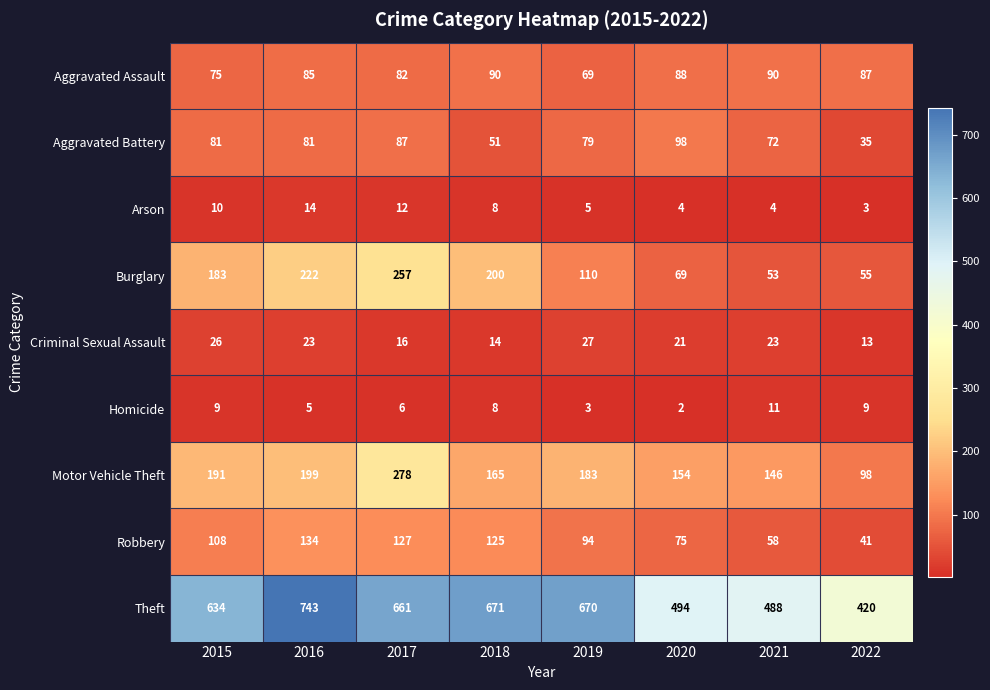

What is the maximum value for Aggravated Assault?

90